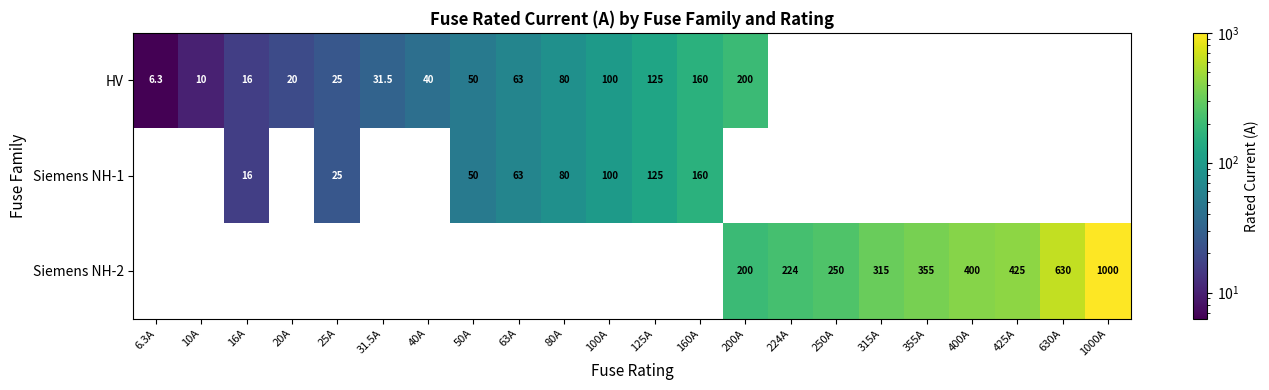

At which category does the chart reach its minimum across all series?

6.3A